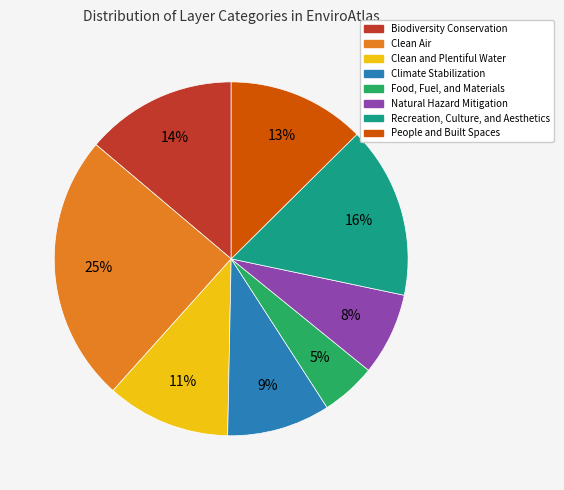

True or false: Biodiversity Conservation accounts for 14% of the total.

True